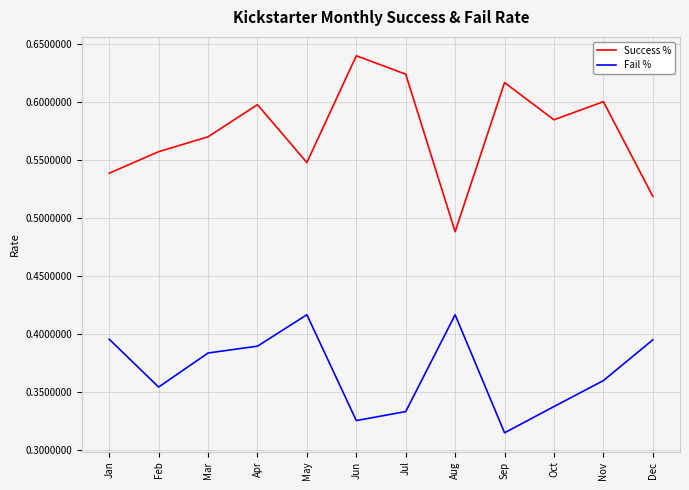

What is the sum of all Success % values?

6.9